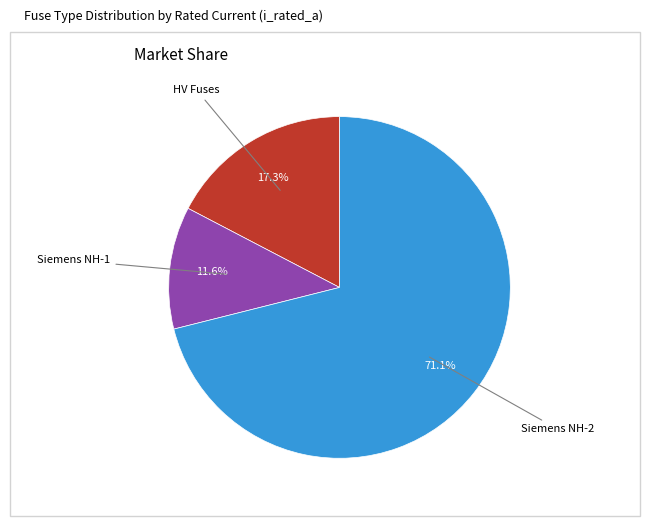

To the nearest percent, what is the average slice percentage?

33%